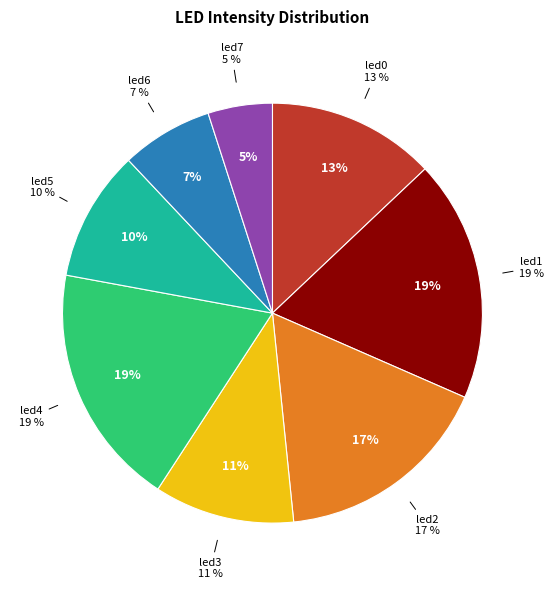

What percentage do led0 and led2 together represent?

29.8%